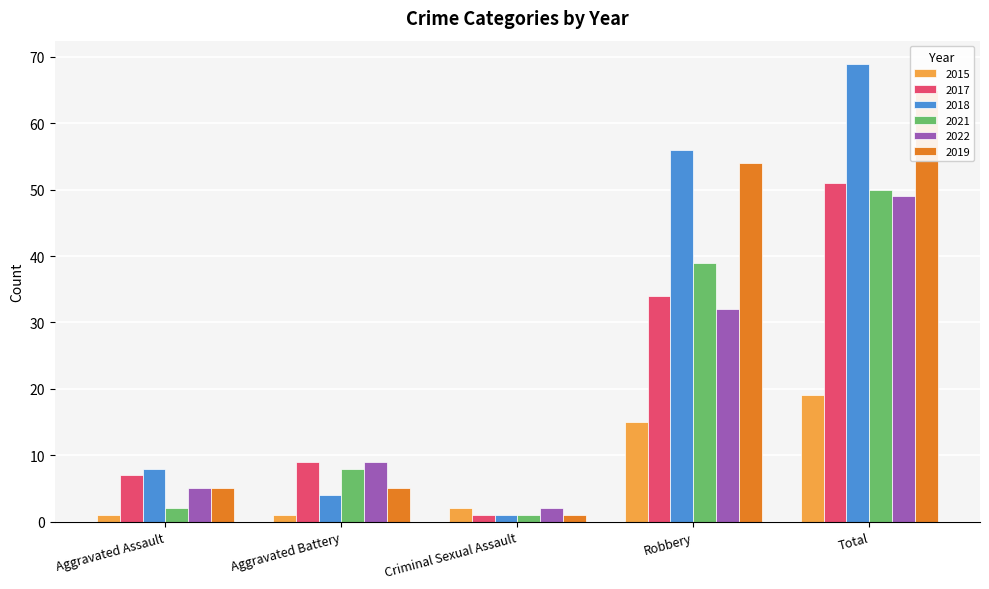

Which series changed the most between Criminal Sexual Assault and Total?

2018